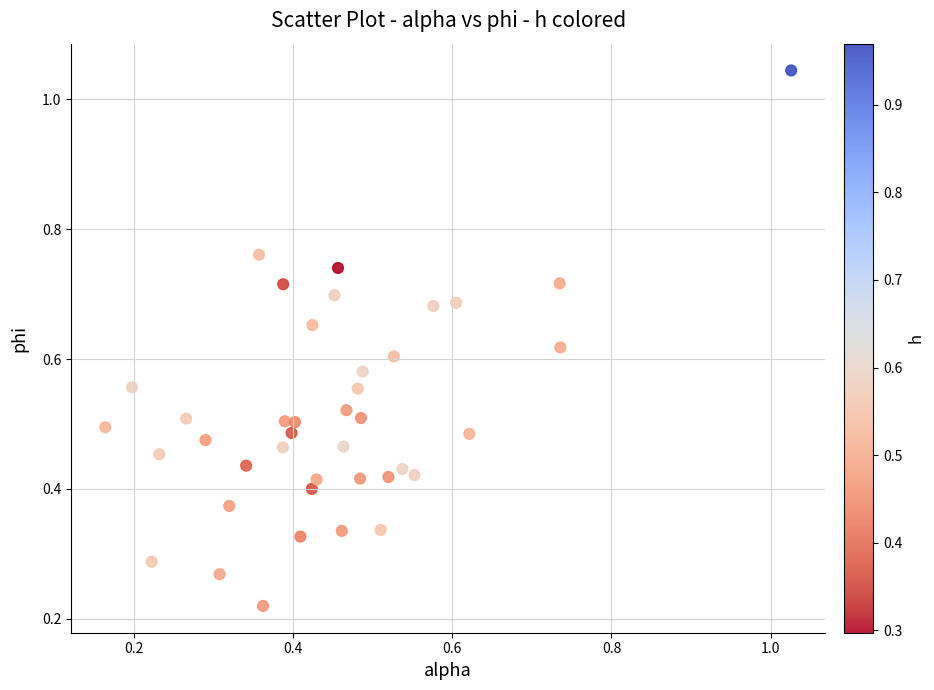

How many points are shown in the scatter plot?

40